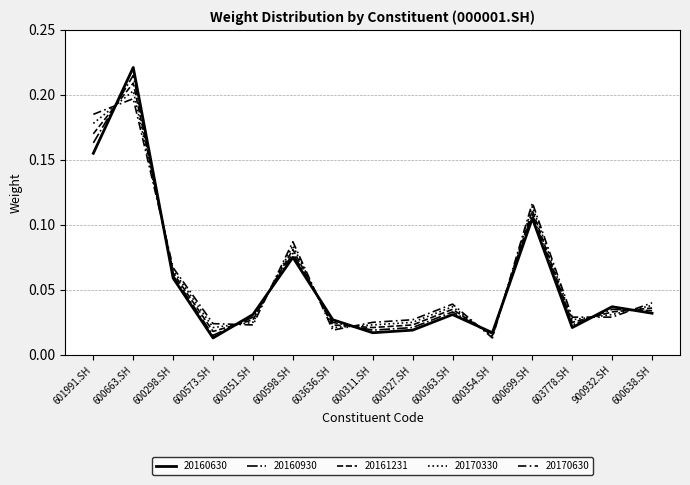

How many interior local valleys does the 20170630 series have?

3